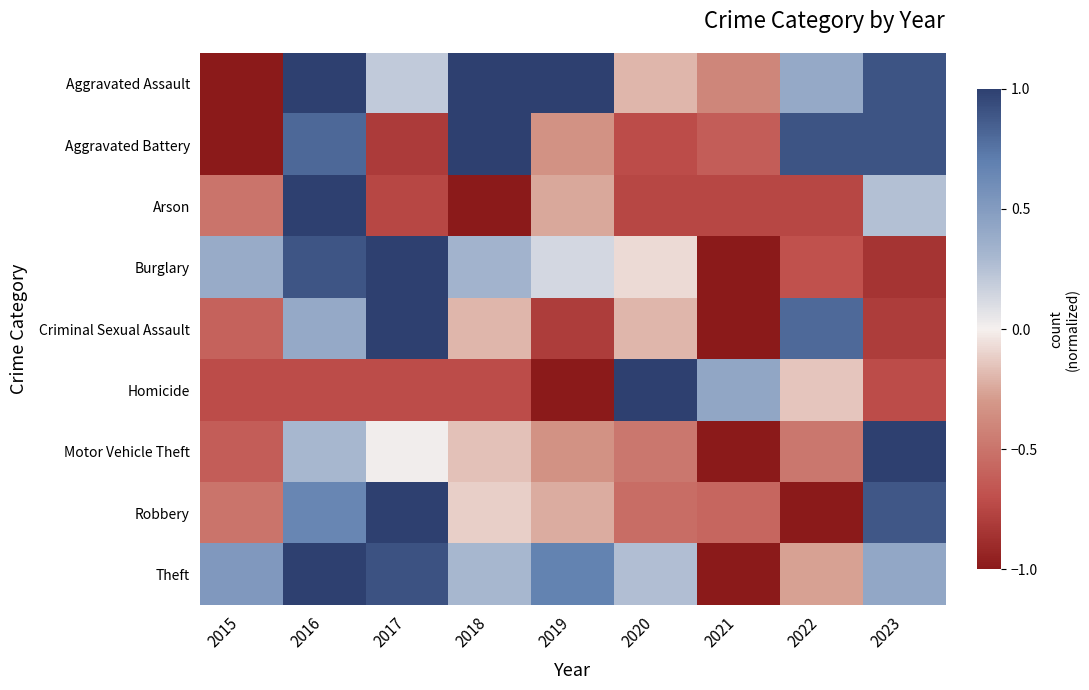

Which series changed the most between 2017 and 2018?

Aggravated Battery